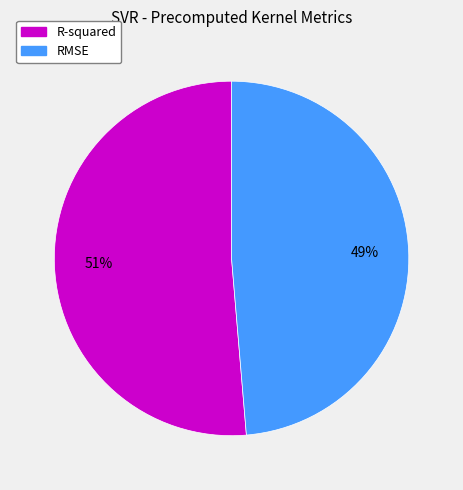

Rank the categories by value from lowest to highest.

RMSE, R-squared